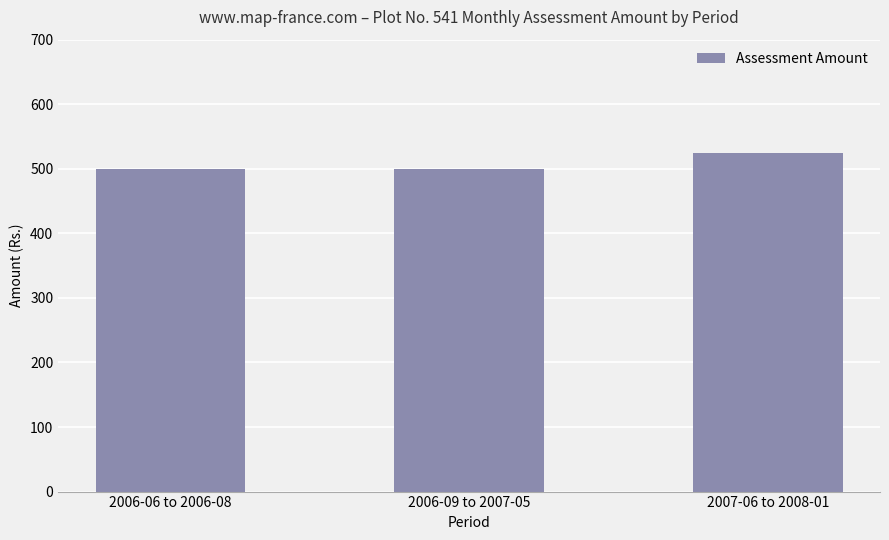

Count the values in the range 500 to 525.

3